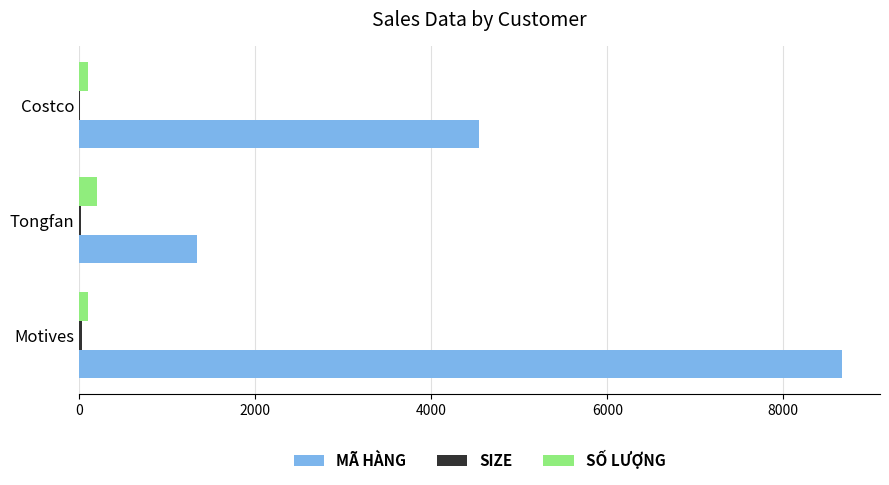

Which series has the largest total across all categories?

MÃ HÀNG